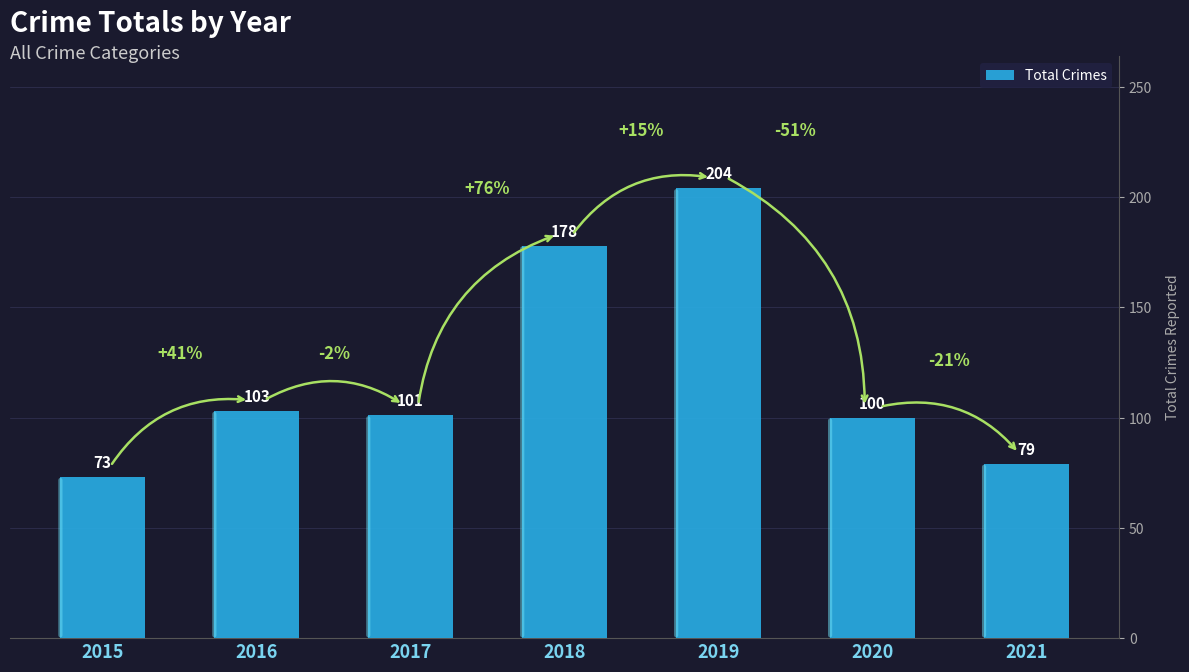

Reading left to right, list all the values displayed in this chart.

2015=73	2016=103	2017=101	2018=178	2019=204	2020=100	2021=79